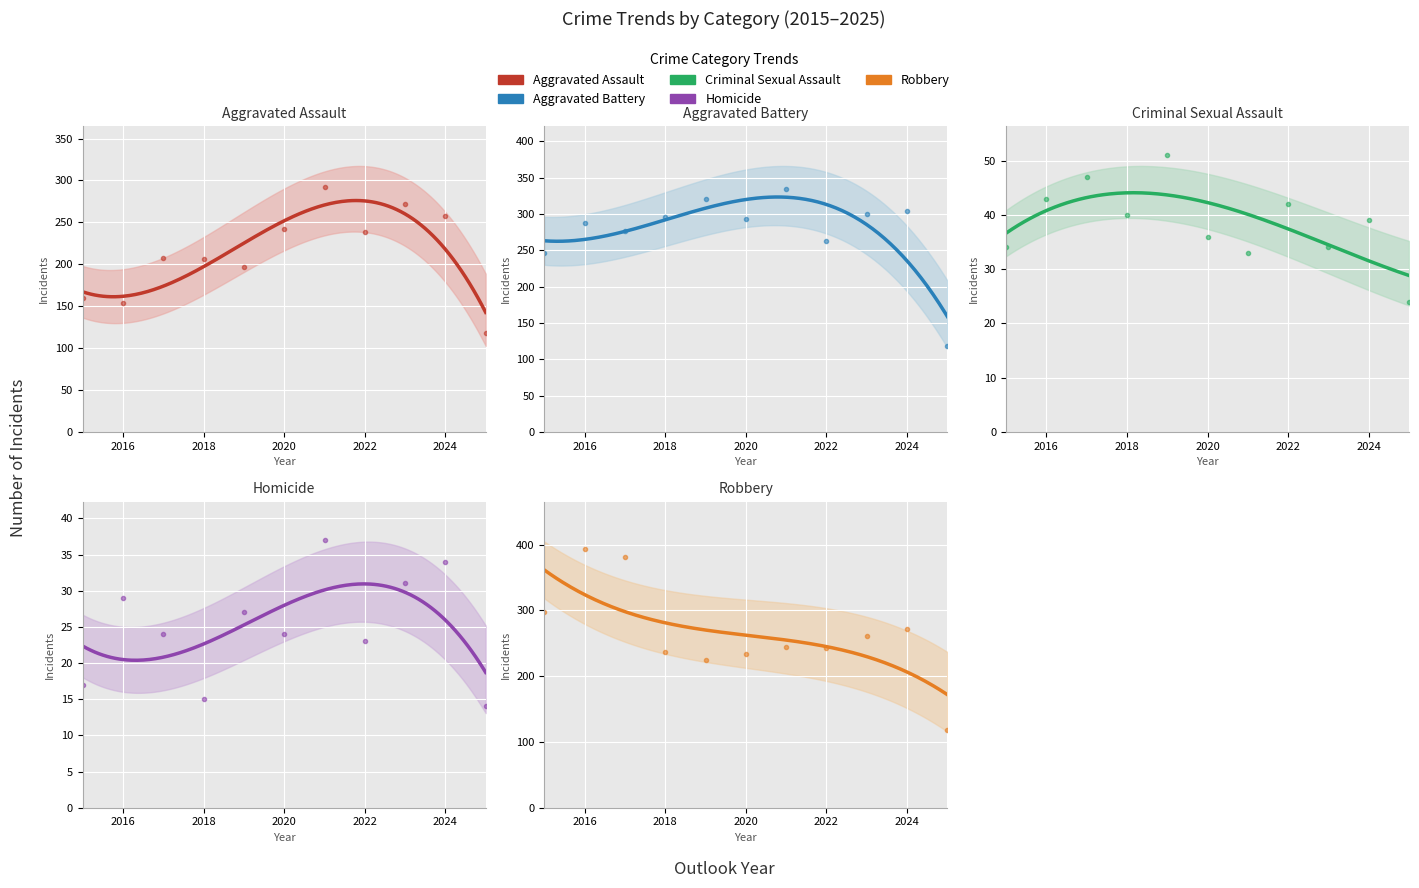

What is the total value across all series at 2017?

936